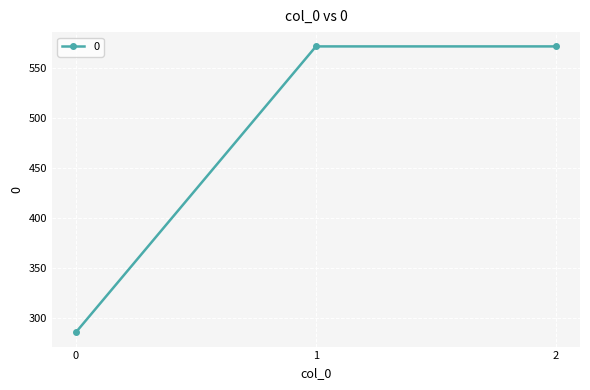

Read the value at 0.

285.7